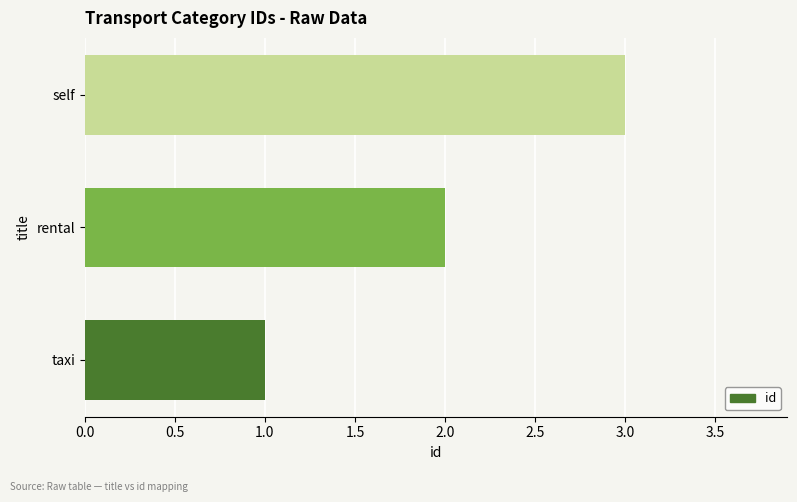

List the labels in order of value, largest first.

self, rental, taxi